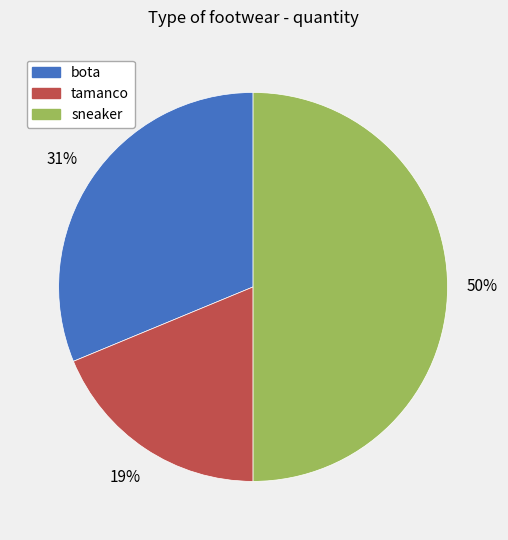

What is the largest slice in the pie chart?

sneaker